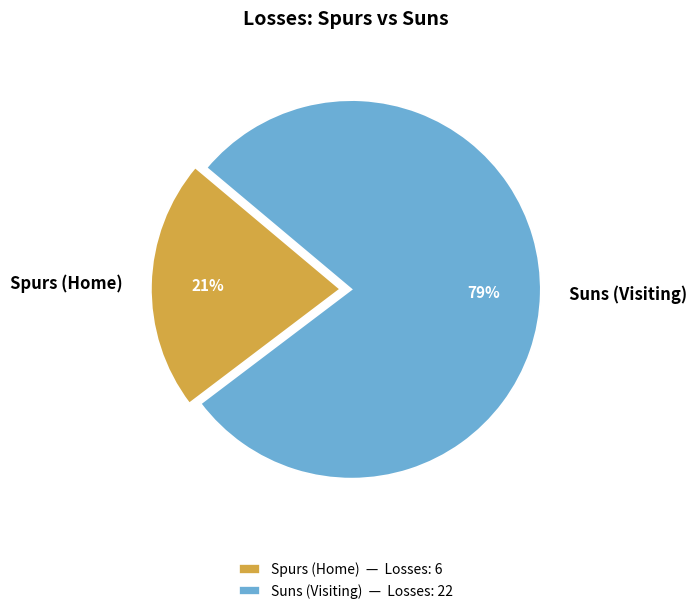

What percentage is the Suns (Visiting) slice, to the nearest percent?

79%